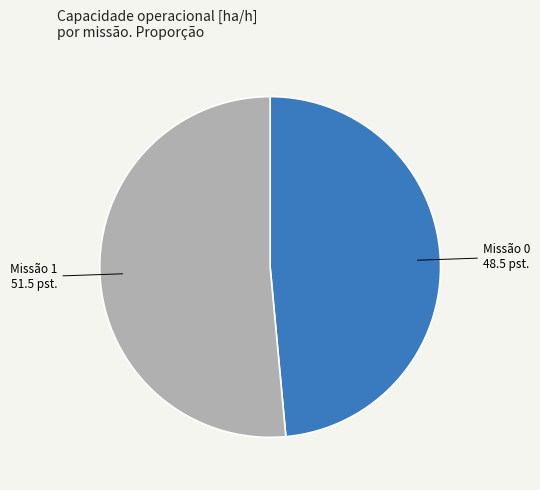

Does any single category account for the majority?

Yes